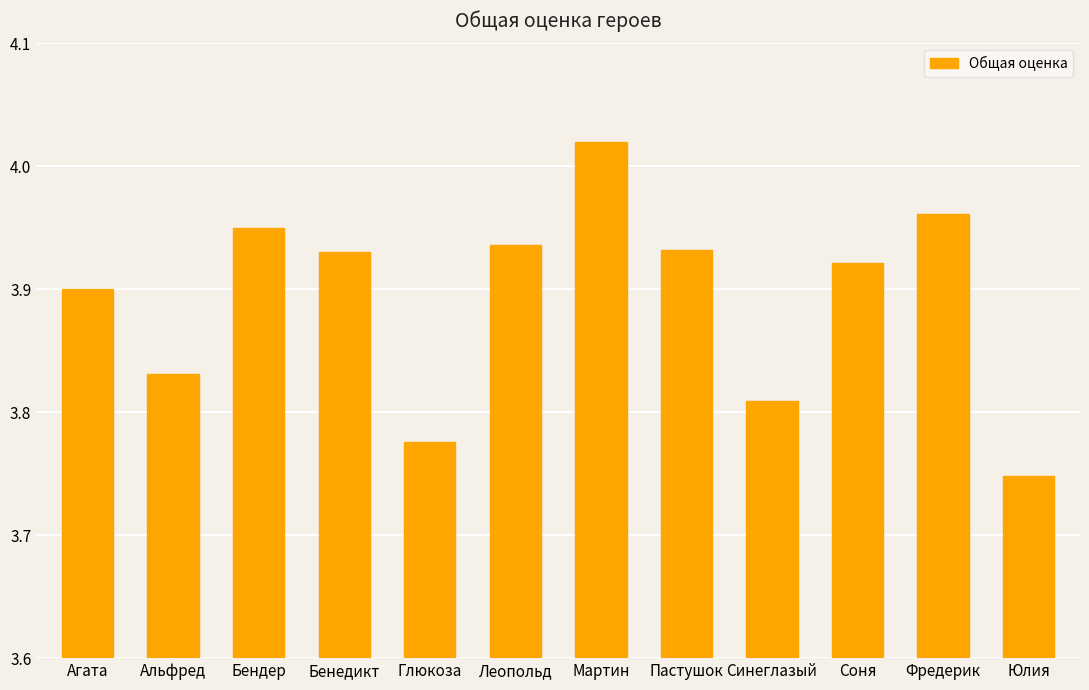

Which category has the highest value across all series?

Мартин